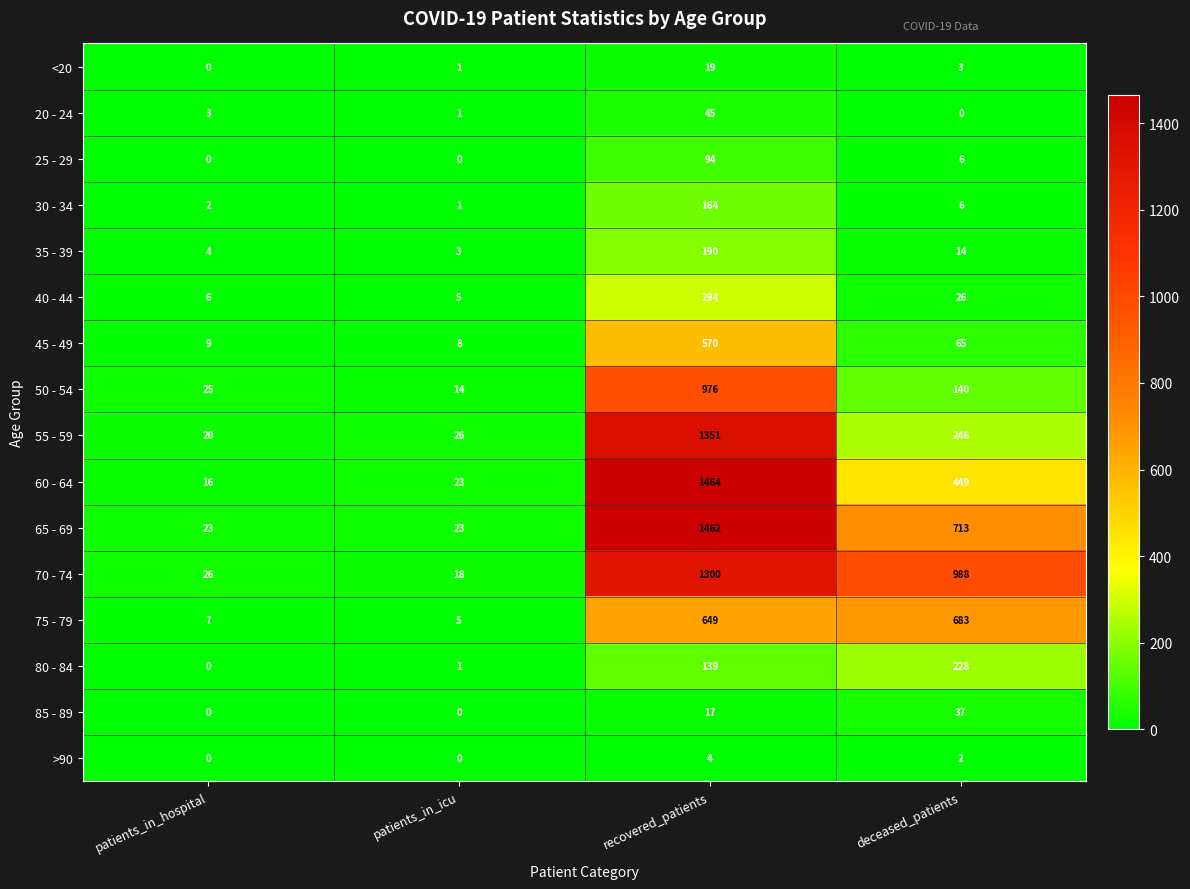

True or false: 65 - 69 has a value of 713 at deceased_patients.

True